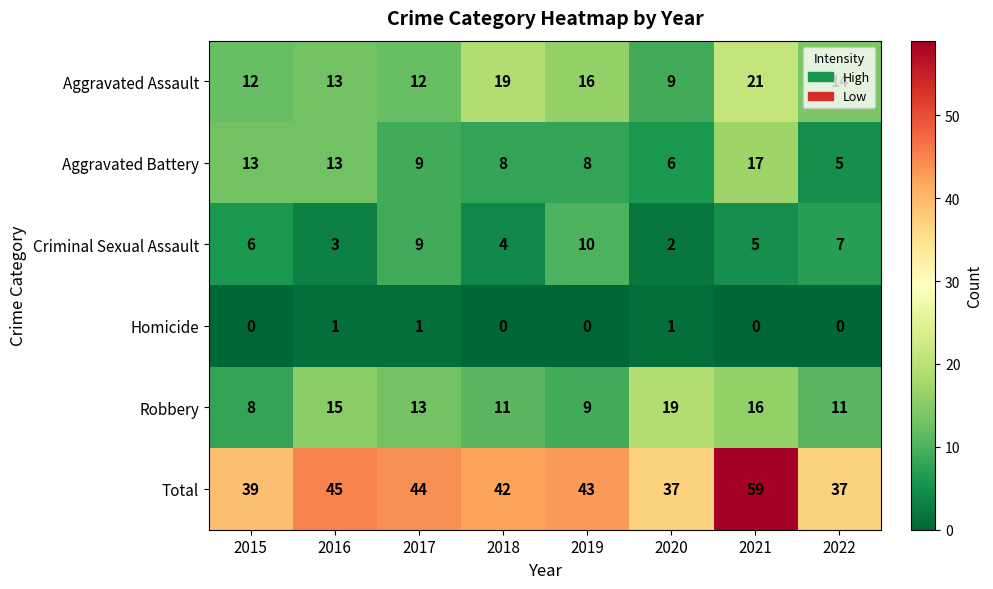

At 2022, list the series in order from smallest to largest.

Homicide, Aggravated Battery, Criminal Sexual Assault, Robbery, Aggravated Assault, Total